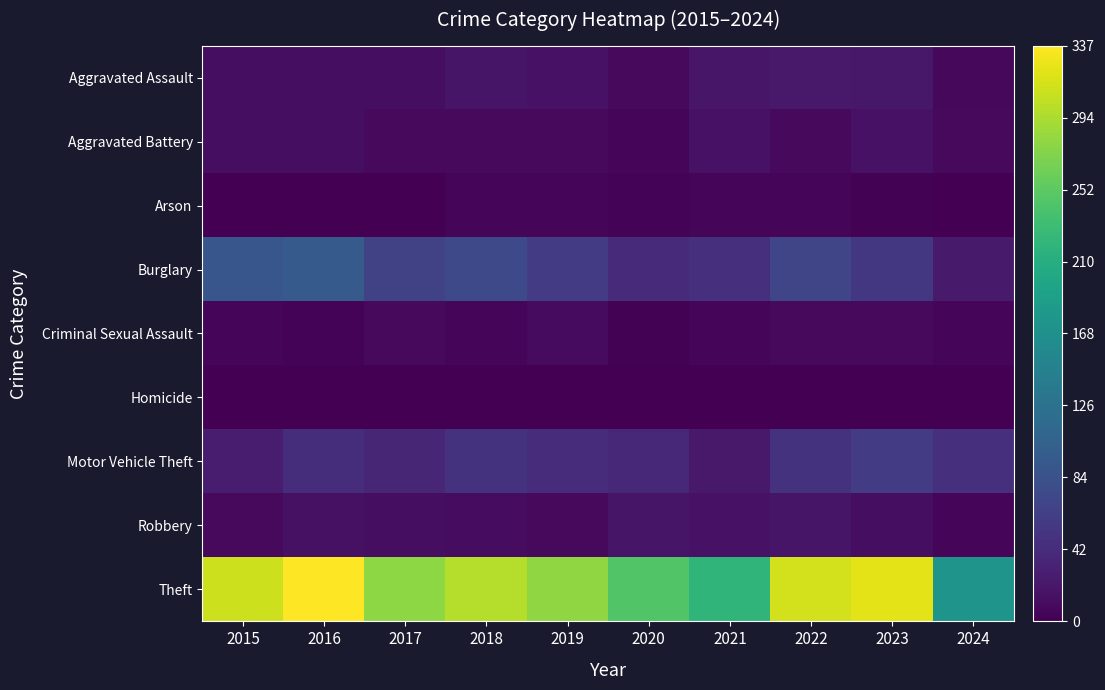

Rank the series at 2024 from highest to lowest value.

Theft, Motor Vehicle Theft, Burglary, Aggravated Battery, Aggravated Assault, Criminal Sexual Assault, Robbery, Arson, Homicide